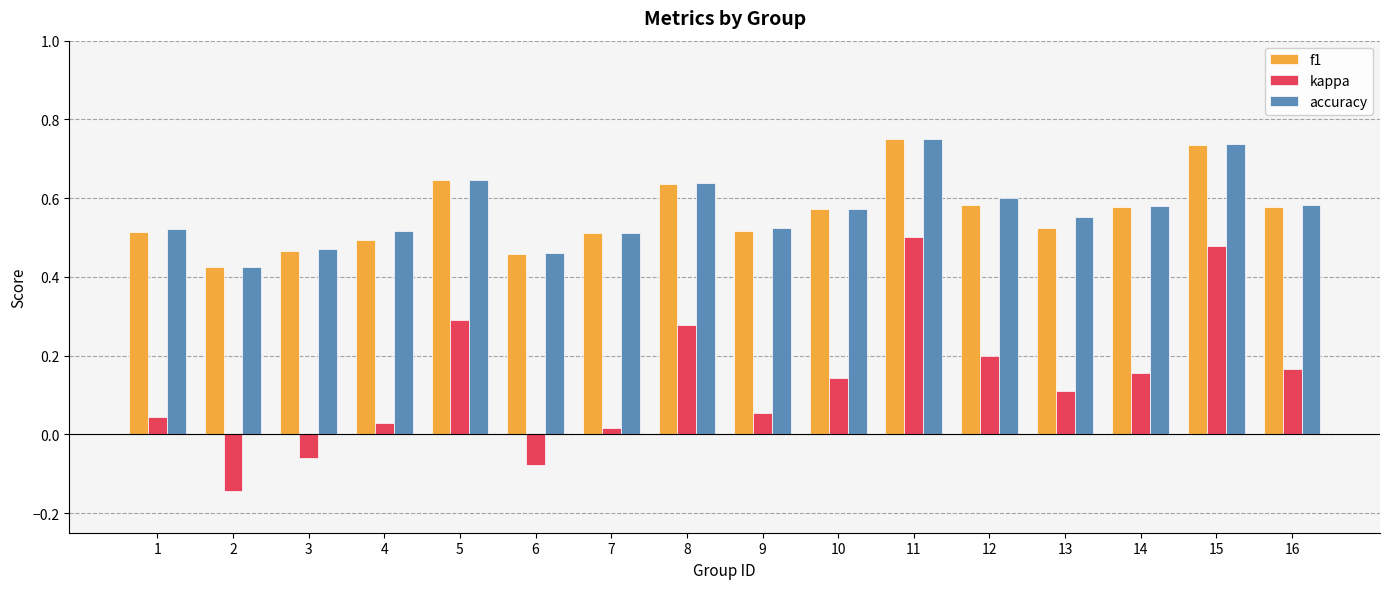

What is the sum of all f1 values?

9.0